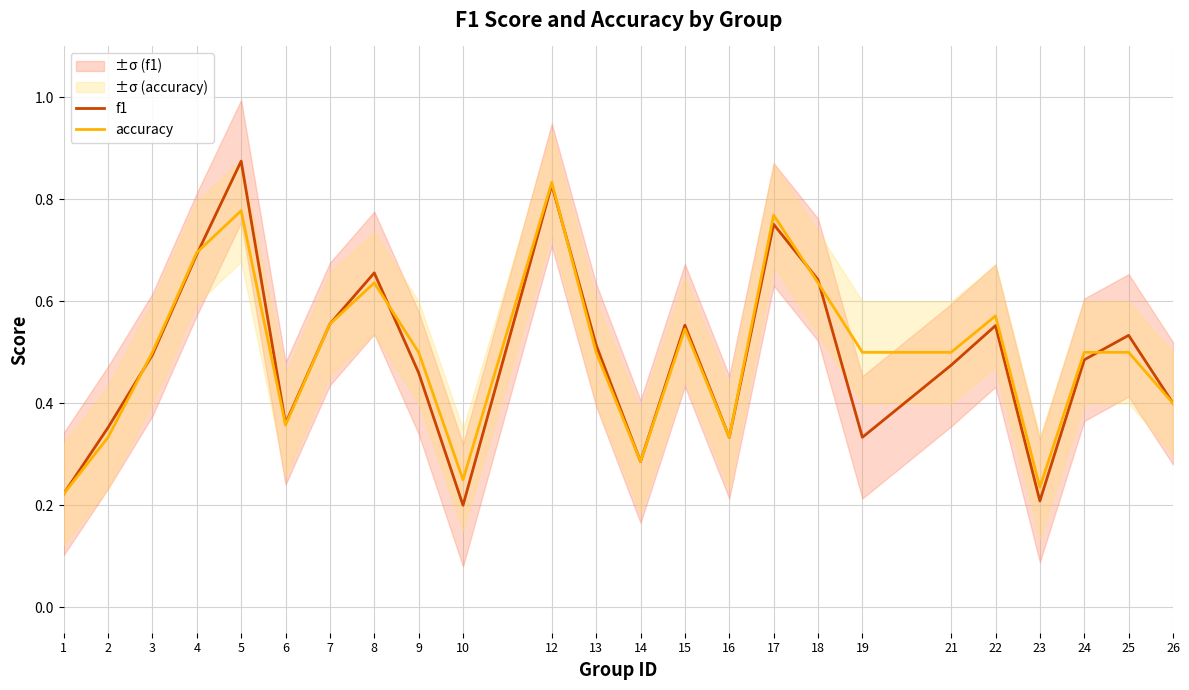

True or false: f1 has more than 1 points higher than both neighbors.

True